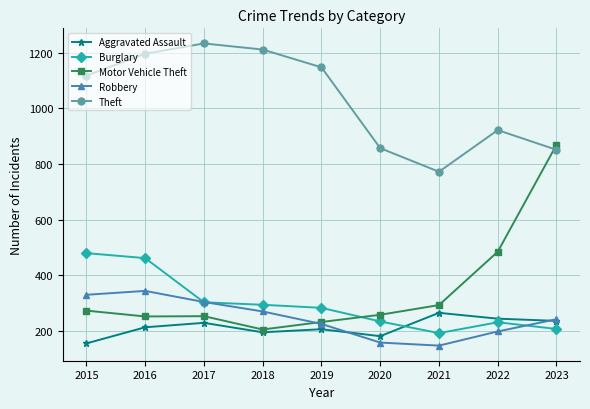

At 2015, list the series in order from smallest to largest.

Aggravated Assault, Motor Vehicle Theft, Robbery, Burglary, Theft